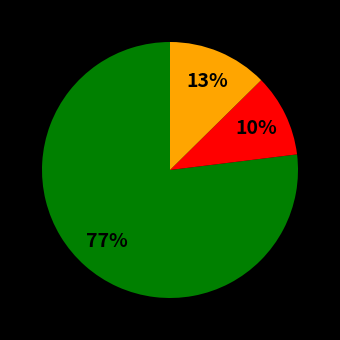

To the nearest percent, what is the difference between the largest and smallest slice percentages?

67%